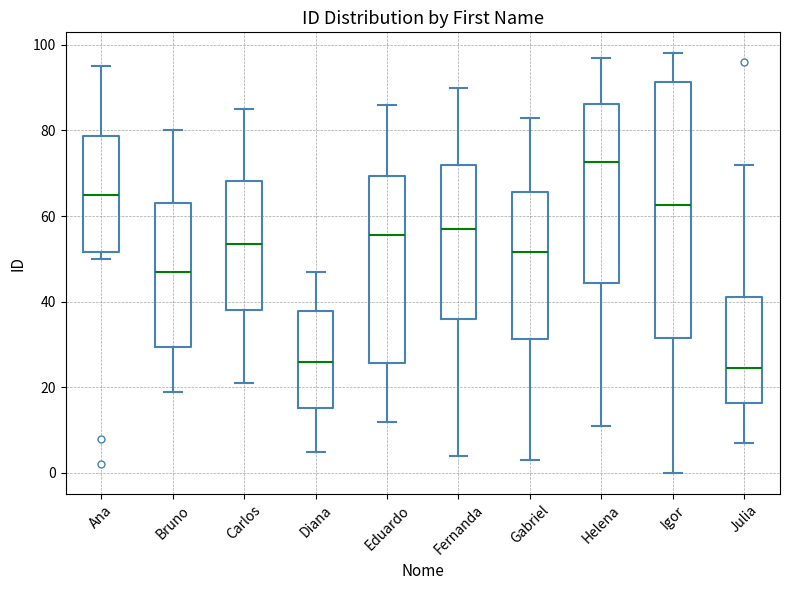

Where is the lower edge of the box for Carlos on the y-axis? The values are not printed on the chart, so give them approximately, as read against the axis.

38